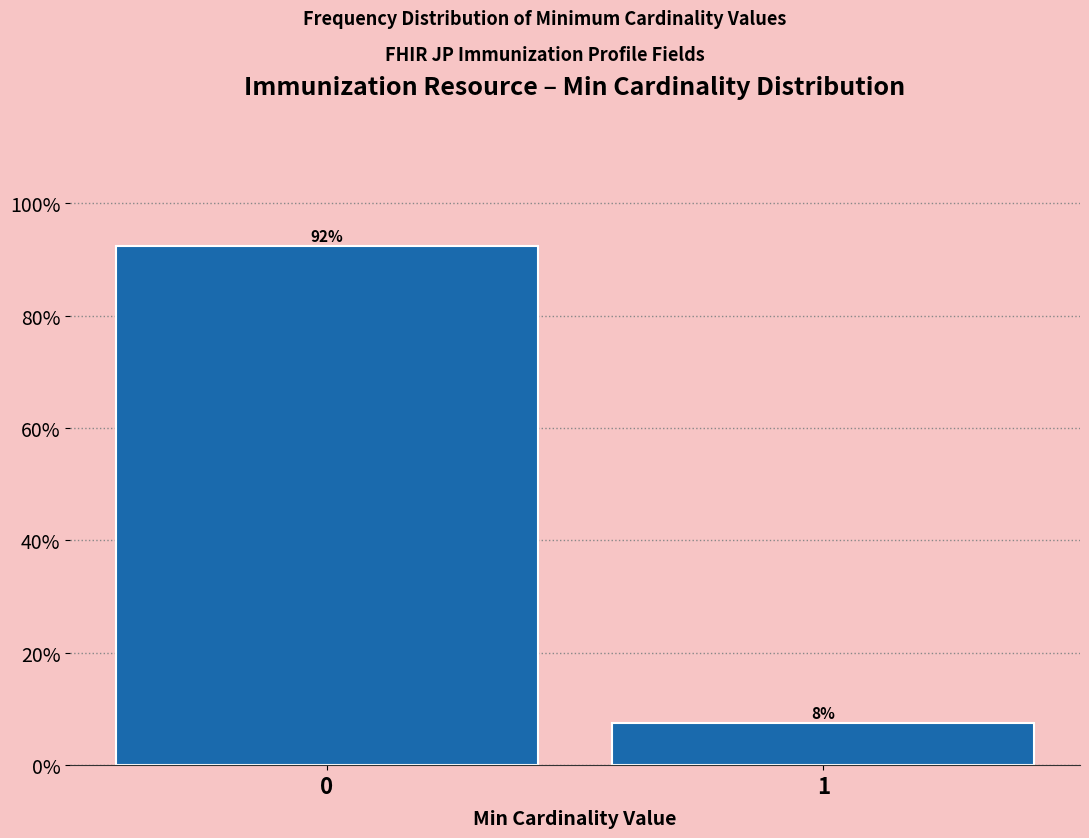

What is the sum of all values?

100.0